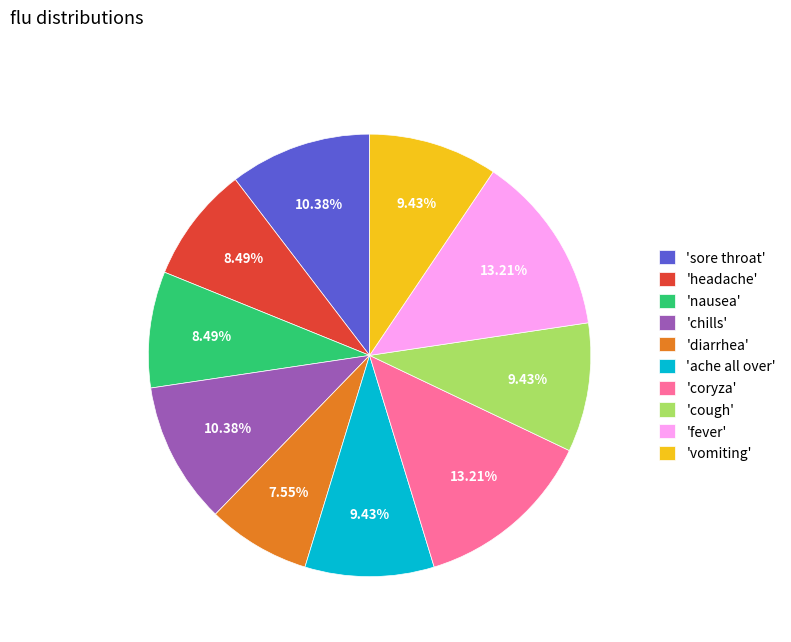

Combined, do 'vomiting' and 'sore throat' account for over 50%?

No